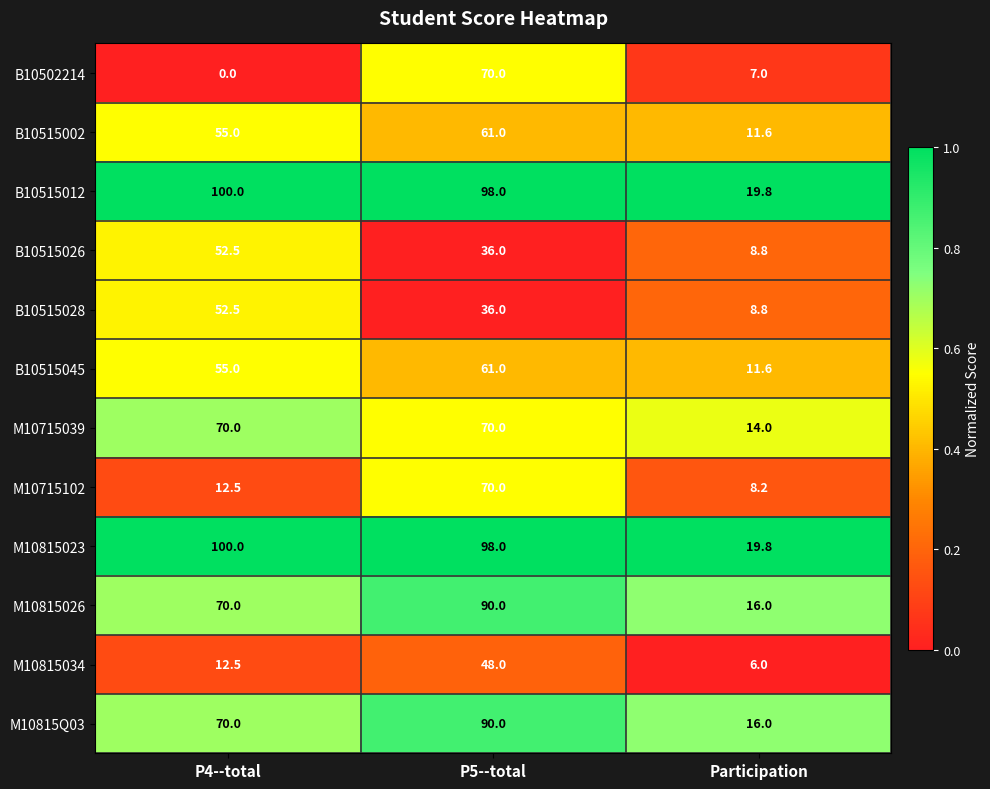

What is the total value across all series at P5--total?

828.0